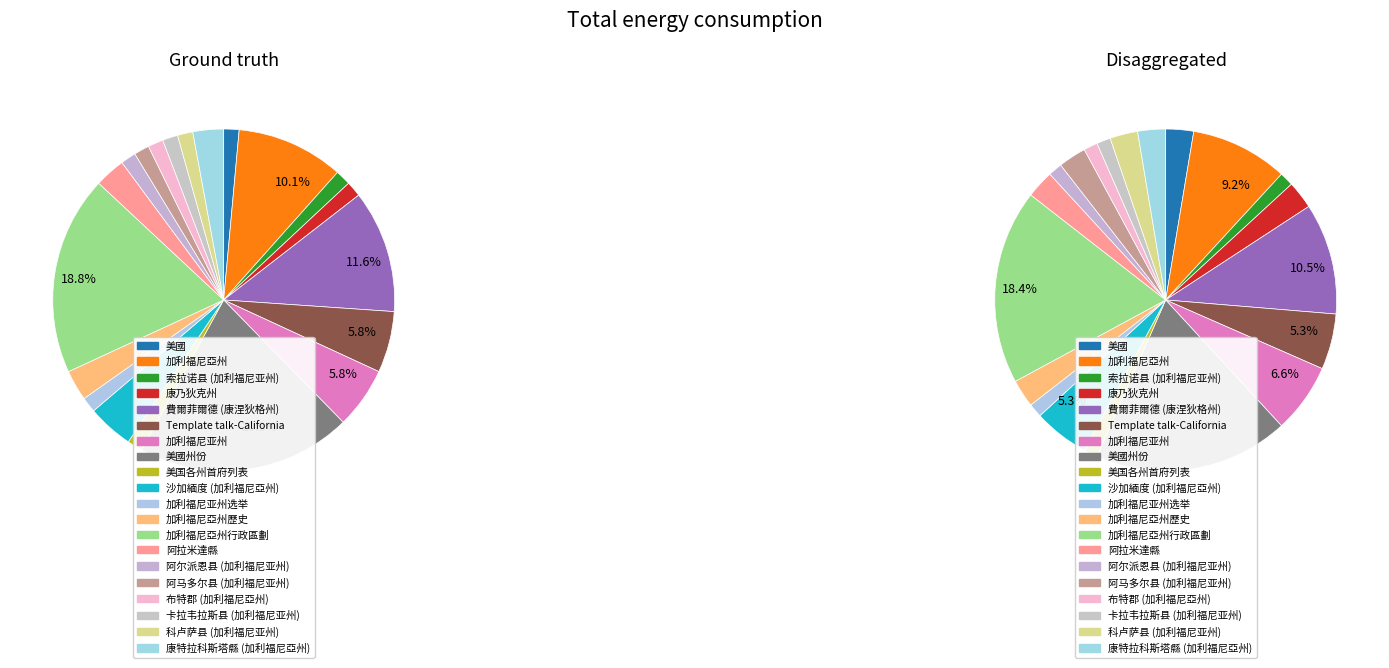

To the nearest percent, what is the combined percentage of 康乃狄克州 and 美國?

3%